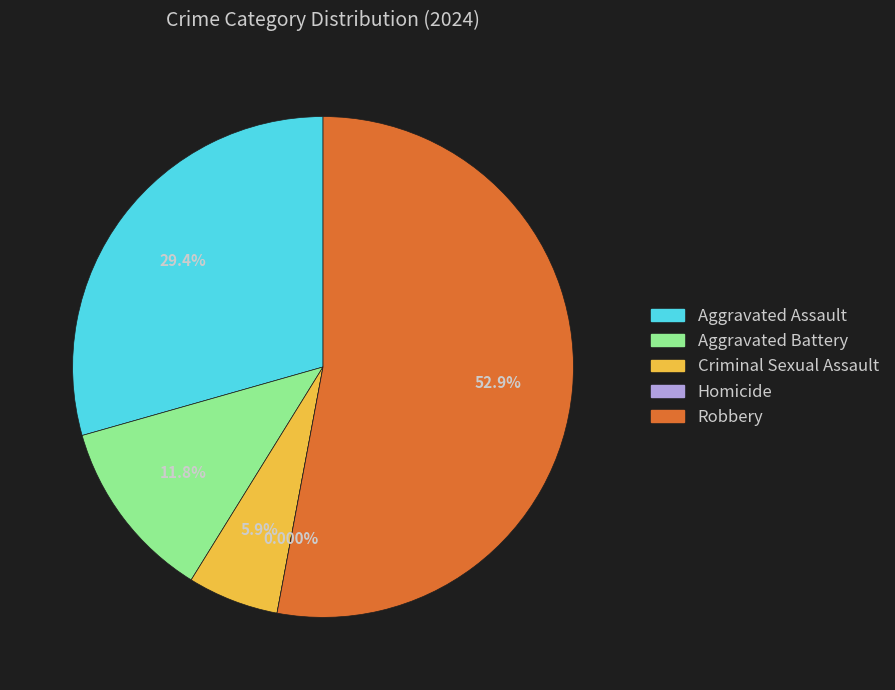

The Homicide slice represents 1% of the pie. True or false?

False